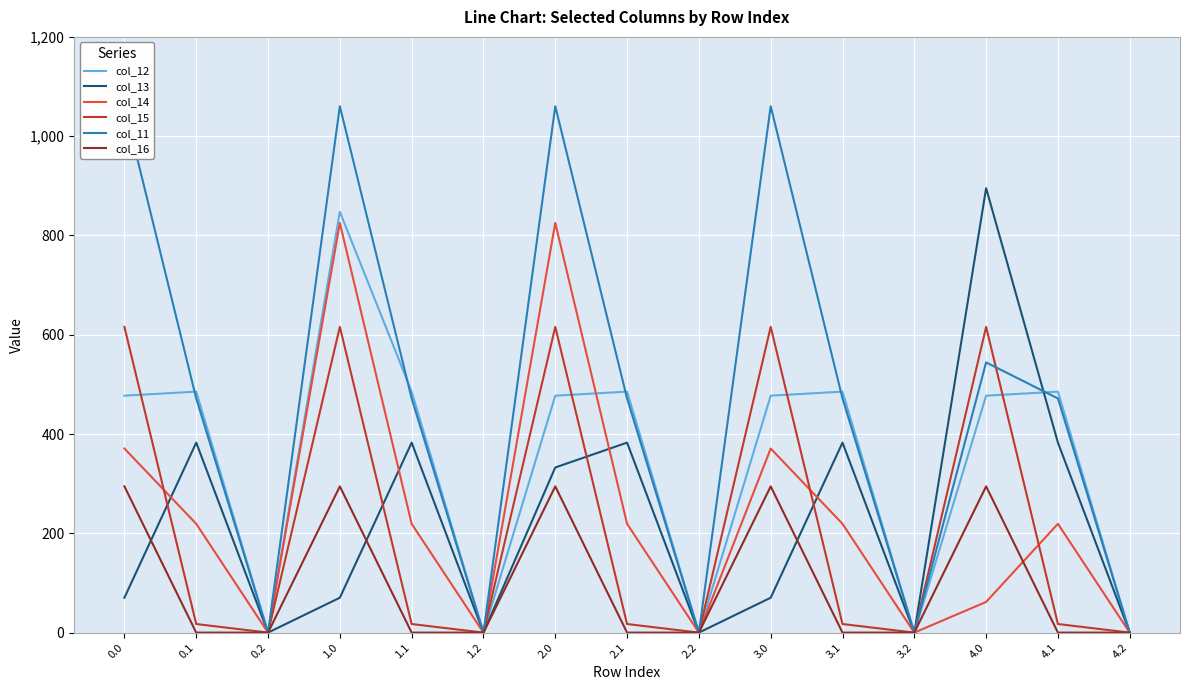

Where is the first local minimum for col_13?

0.2